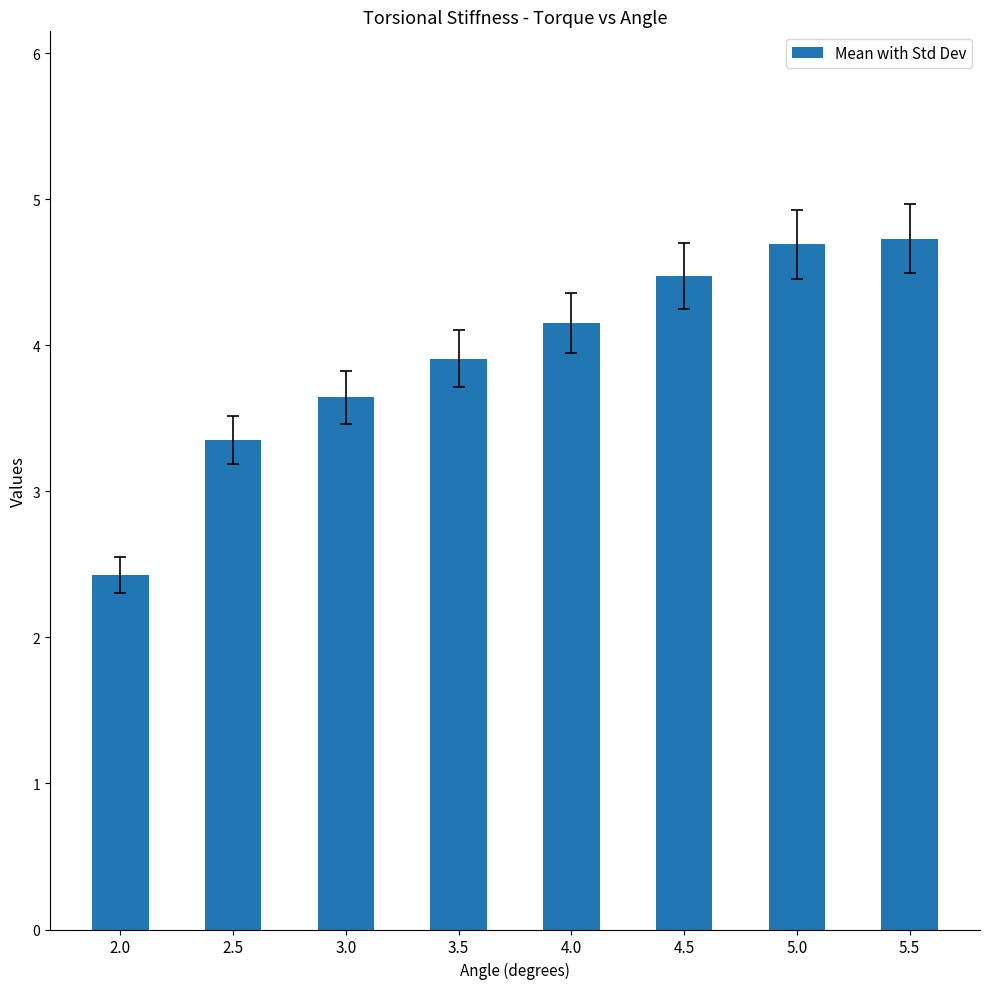

How many data points does each series have?

8